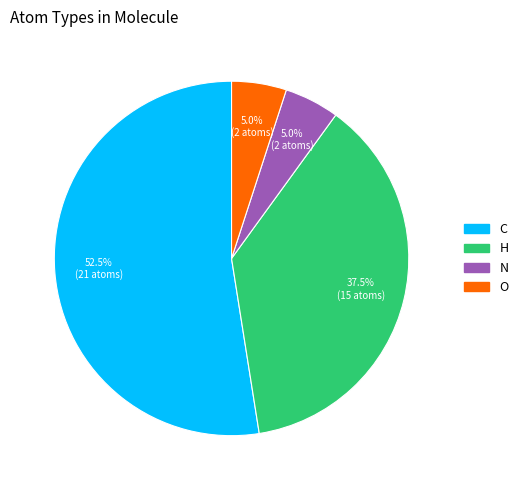

How much of the chart is everything except N?

95.0%